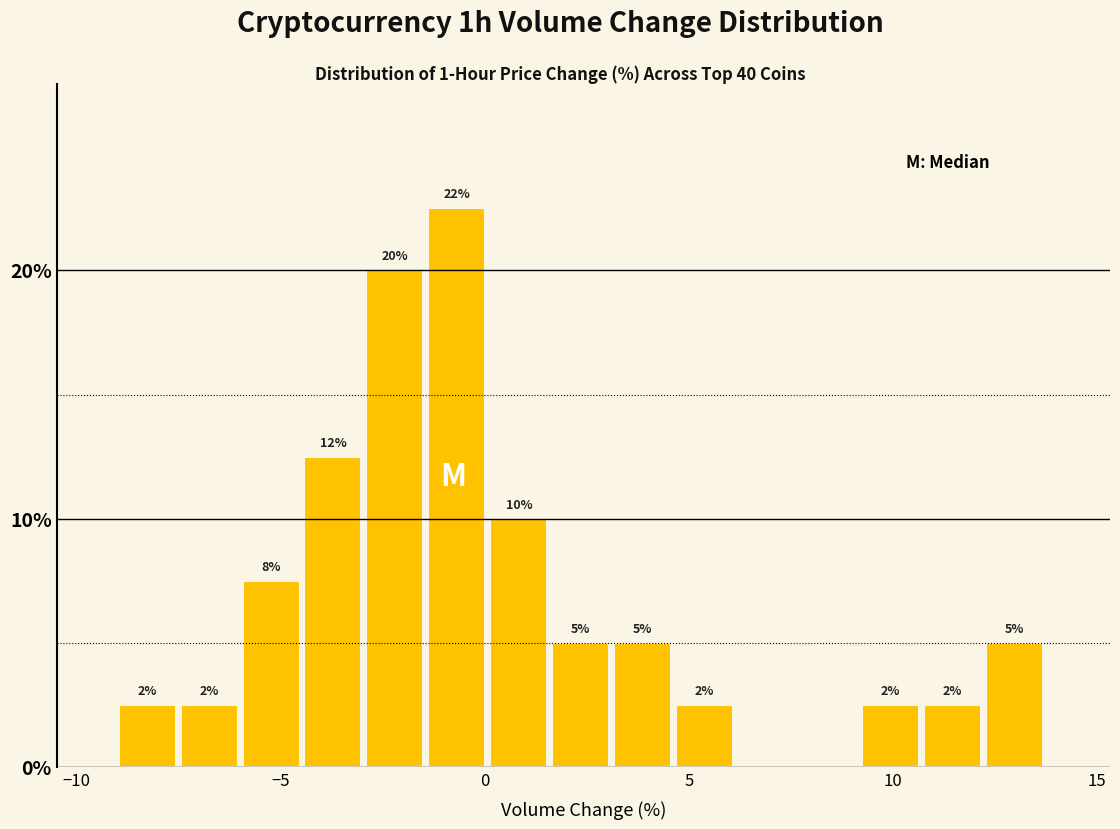

Around what value on the x-axis is the tallest bar? Give the approximate position of its centre, as read against the axis.

-0.5